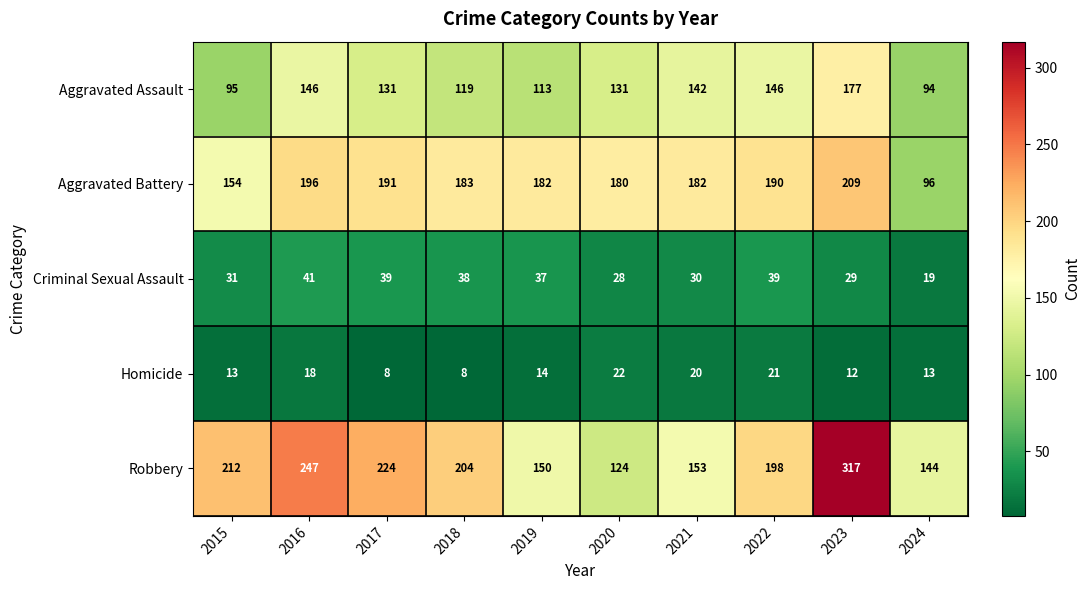

True or false: Criminal Sexual Assault has a value of 20 at 2023.

False